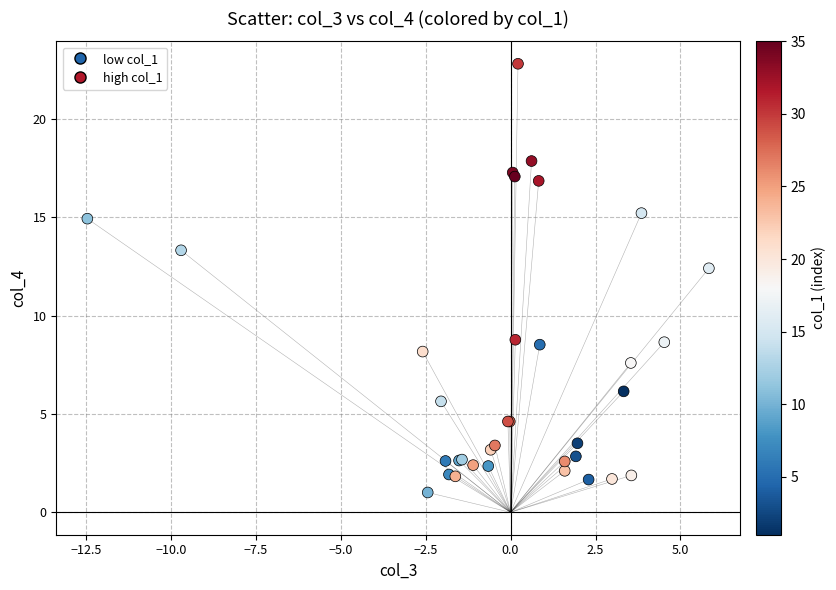

What Y value in the scatter plot is closest to 11?

12.4